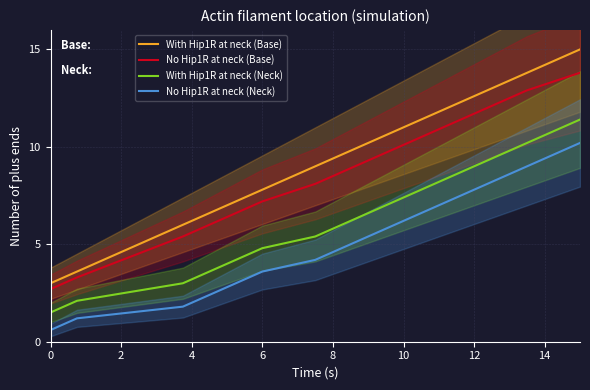

What is the sum of all No Hip1R at neck (Neck) values?

137.1